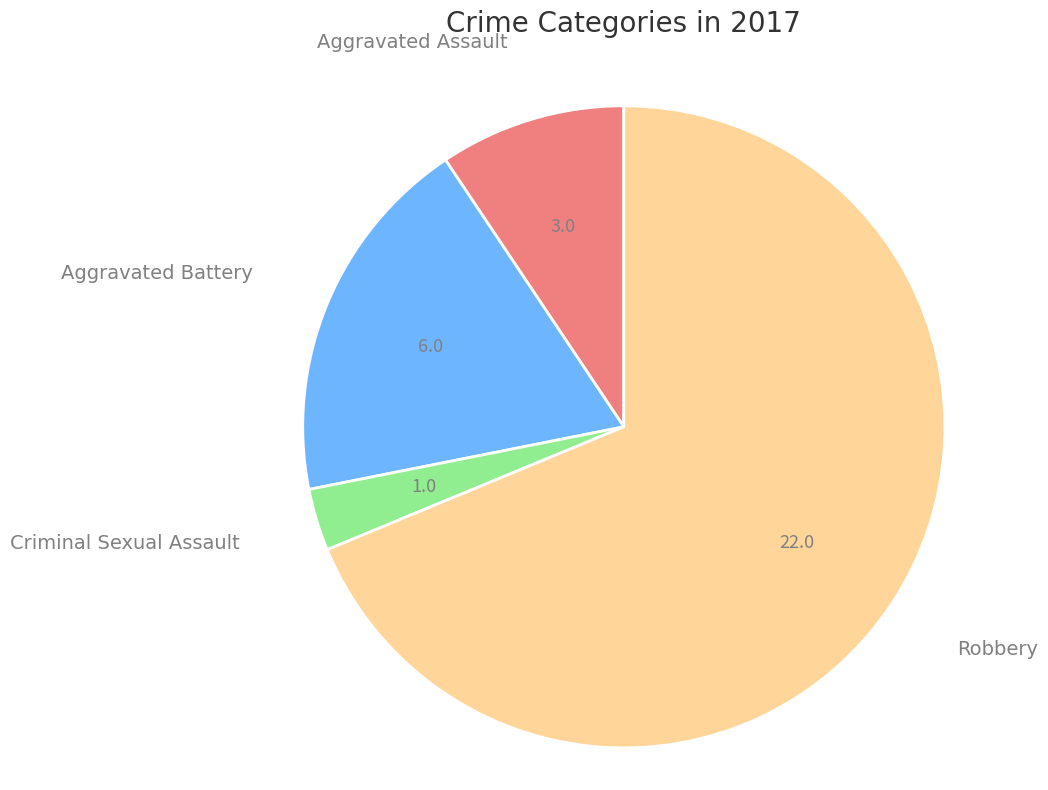

Is there a majority slice in this chart?

Yes